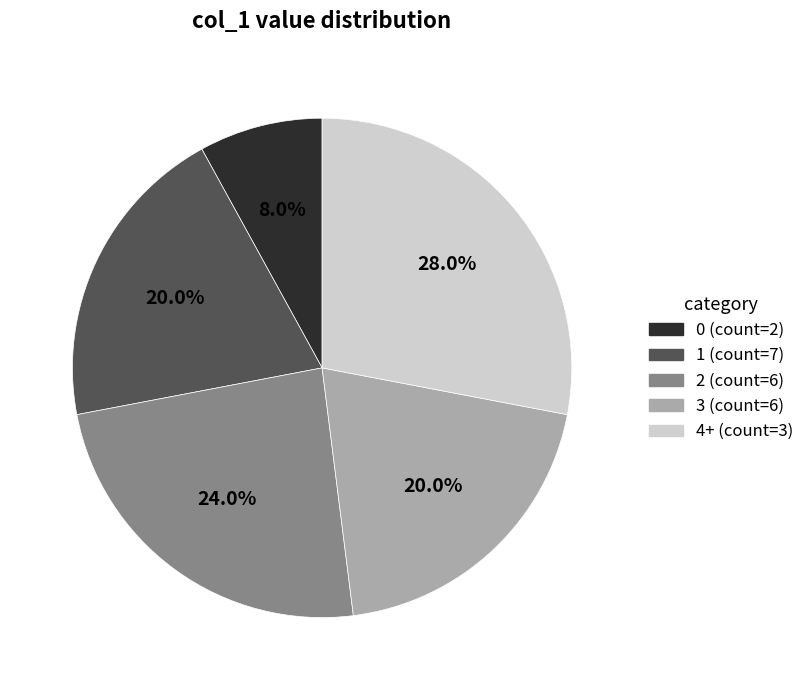

How many slices are in this pie chart?

5